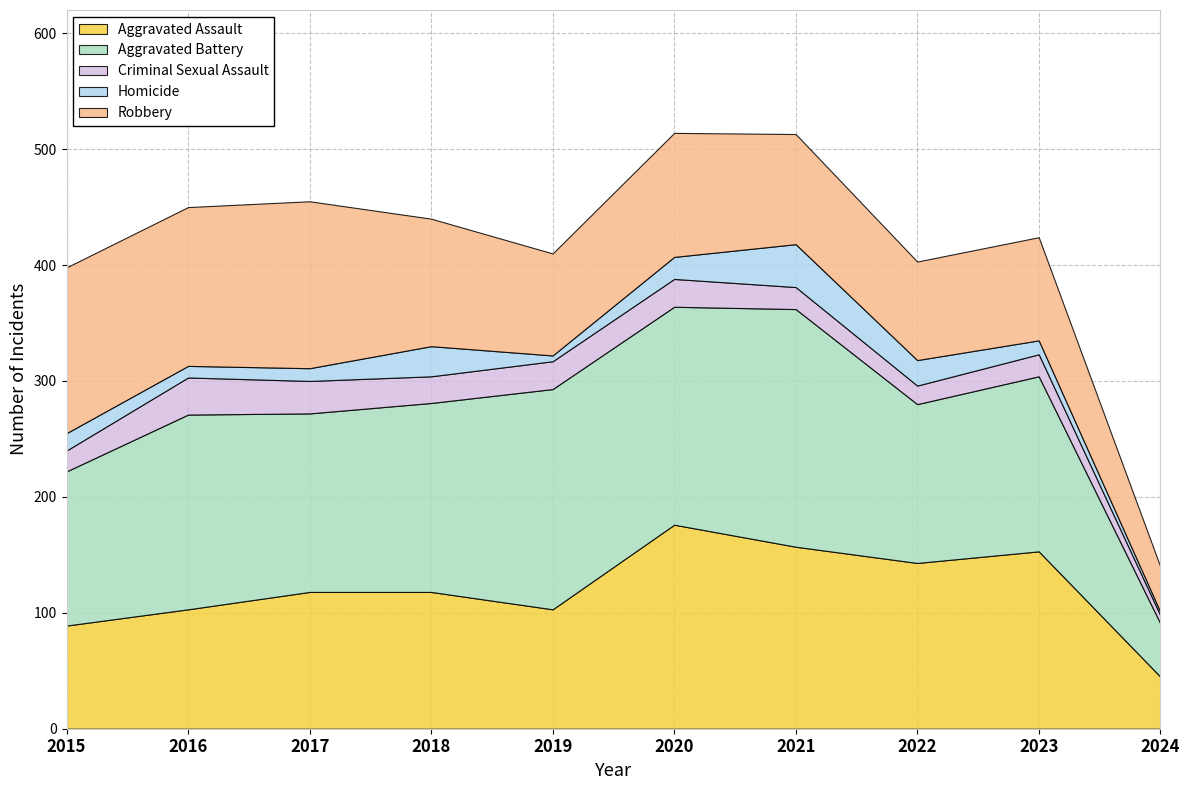

At which label is Aggravated Assault closest to 110?

2016